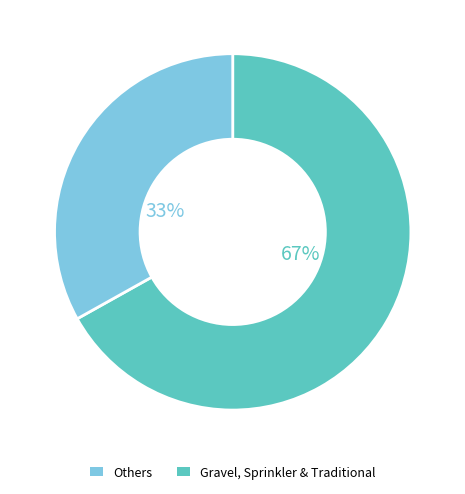

To the nearest percent, what is the average slice percentage?

50%